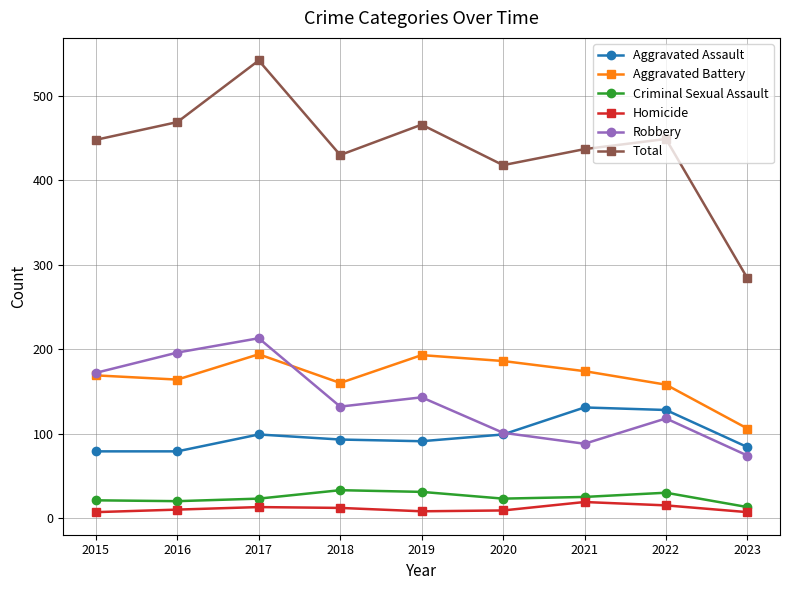

True or false: Homicide has more than 1 interior local peaks.

True